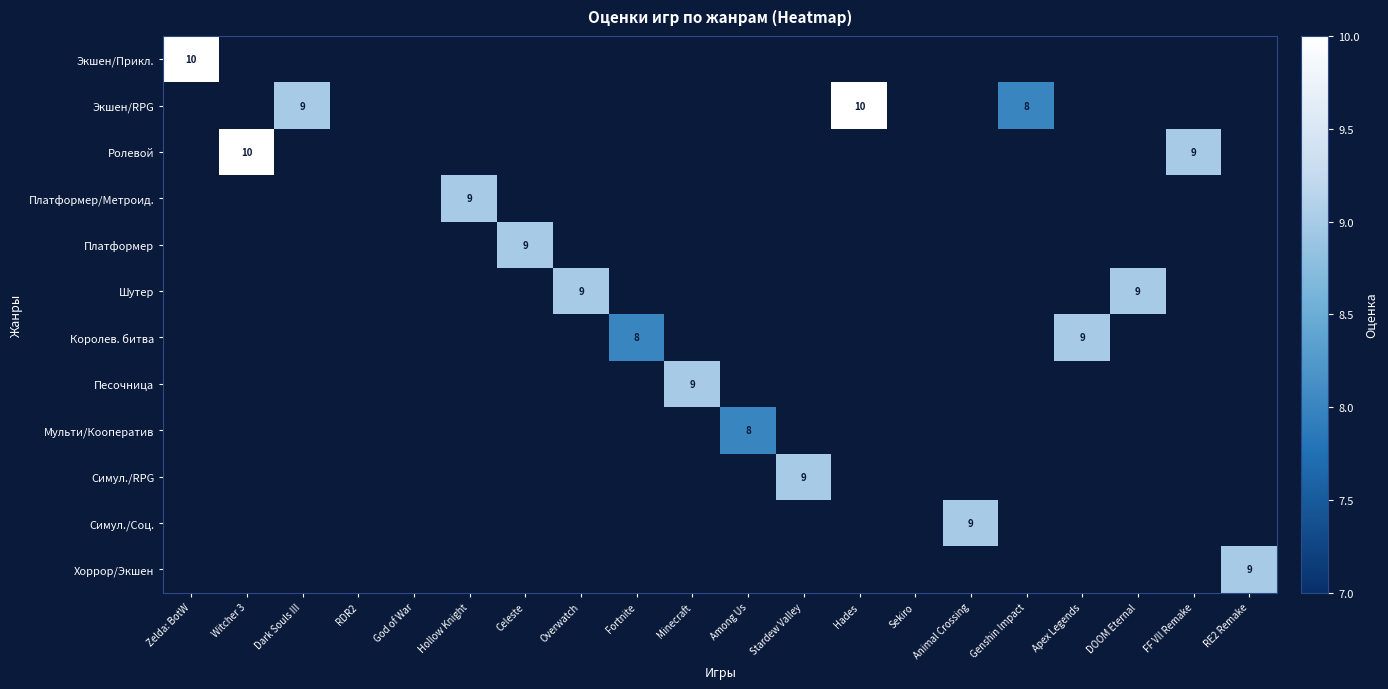

Between Hades and FF VII Remake, which series saw the biggest shift?

Экшен/RPG